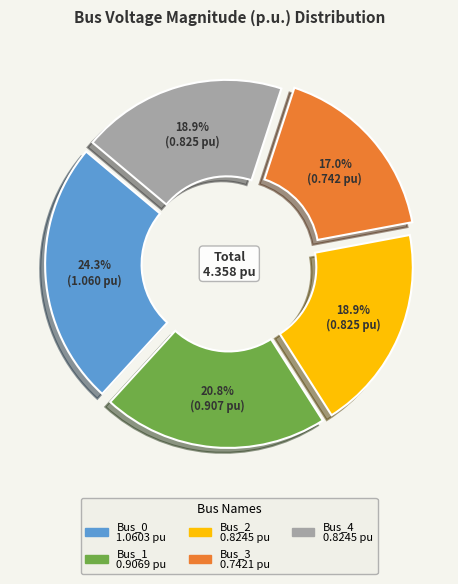

Is there a majority slice in this chart?

No